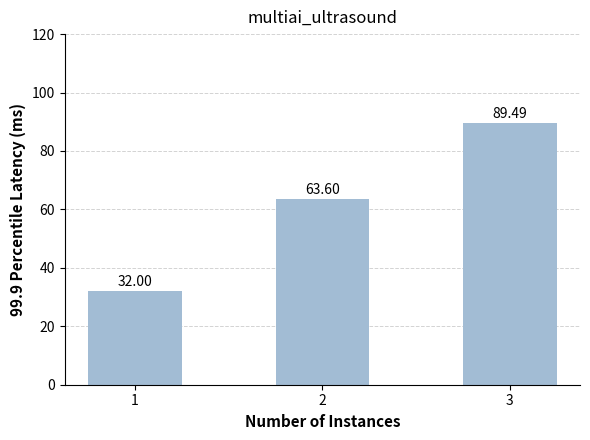

List the labels in order of value, smallest first.

1, 2, 3